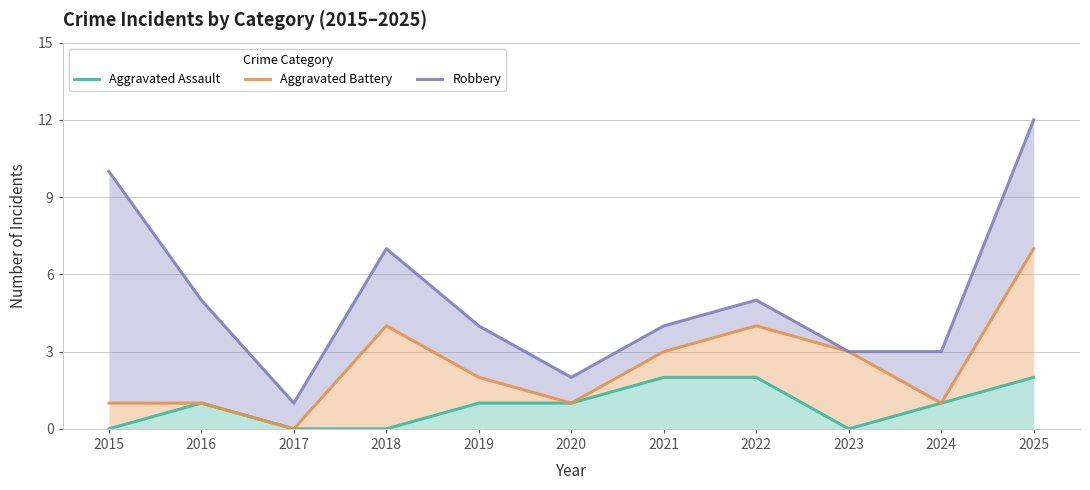

Between 2024 and 2021, which is larger?

2021